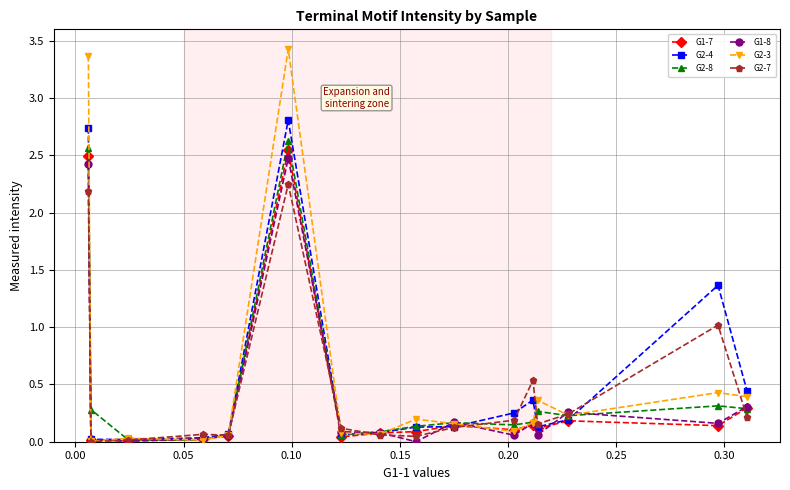

True or false: G2-4 has more than 1 interior local peaks.

True